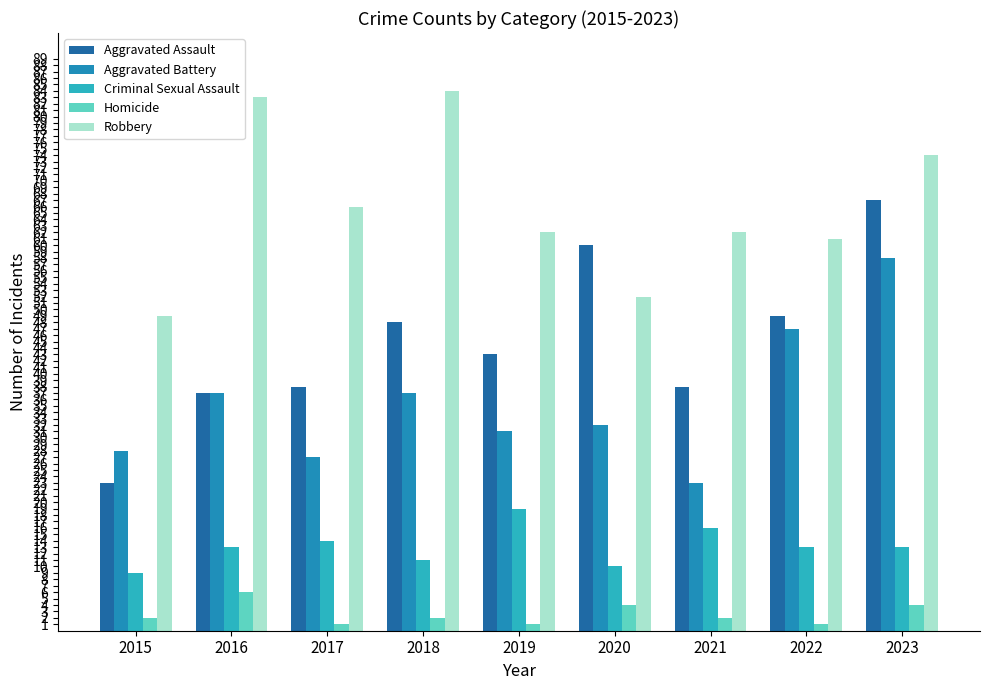

What value does the Homicide series have at 2016?

6